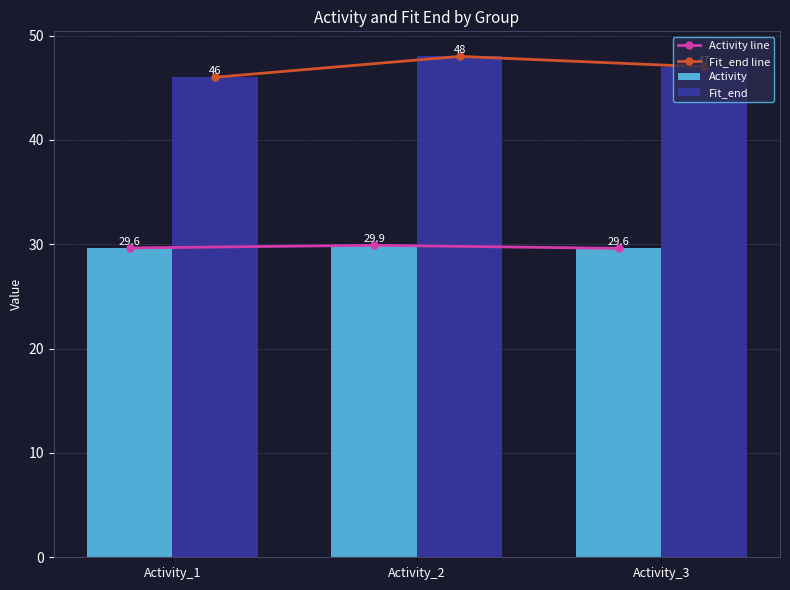

List the labels in order of Activity line value, smallest first.

Activity_3, Activity_1, Activity_2